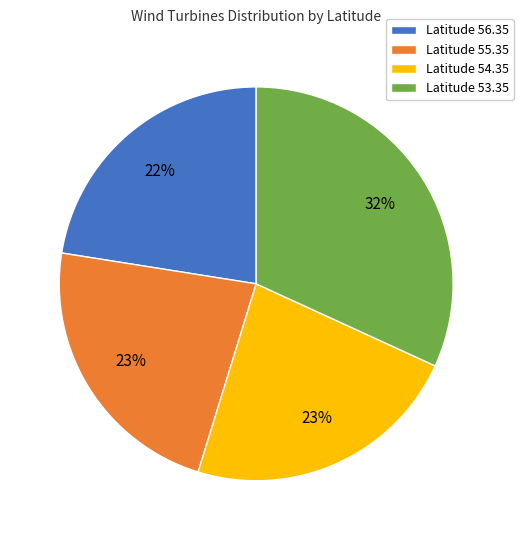

Is there any slice that represents more than half of the pie?

No